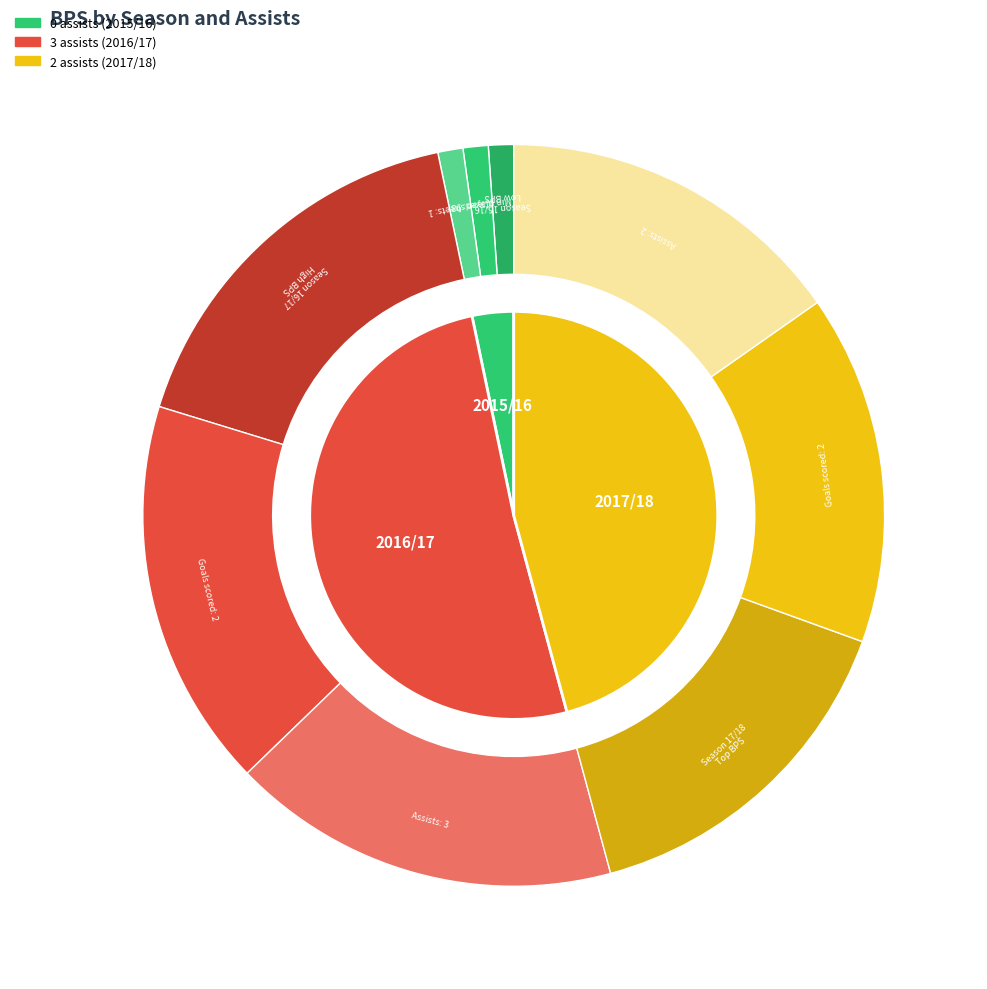

To the nearest percent, what is the difference between the largest and smallest slice percentages?

48%